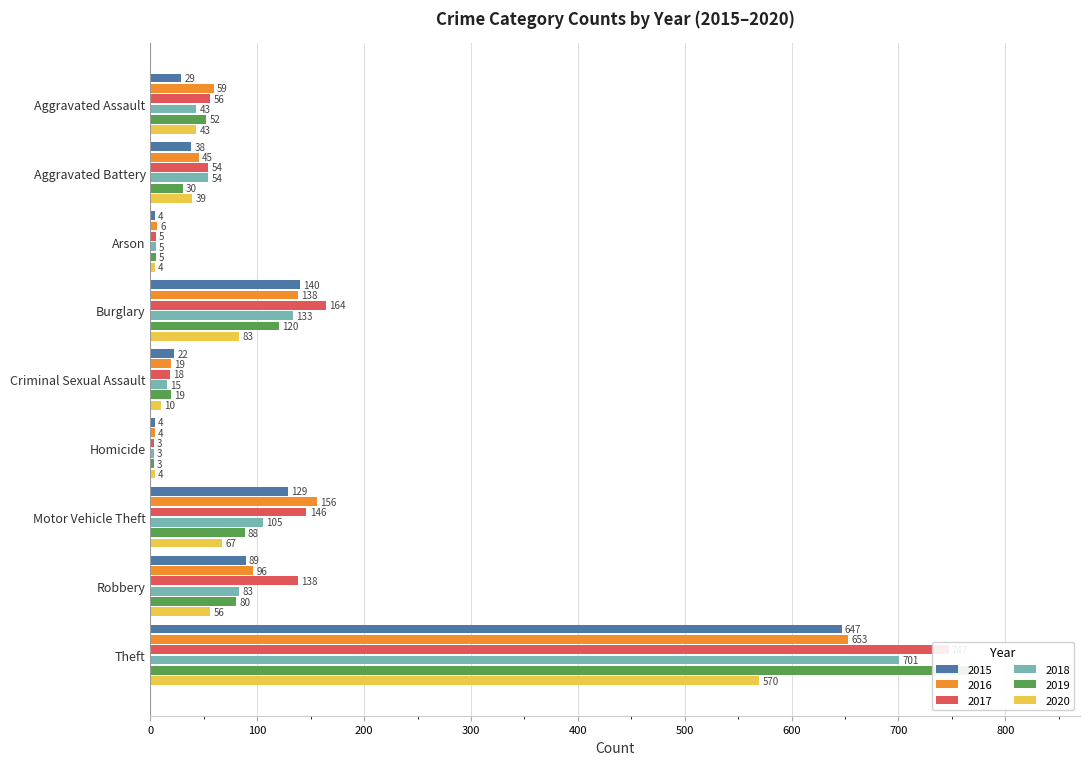

Rank the categories by 2018 value from highest to lowest.

Theft, Burglary, Motor Vehicle Theft, Robbery, Aggravated Battery, Aggravated Assault, Criminal Sexual Assault, Arson, Homicide